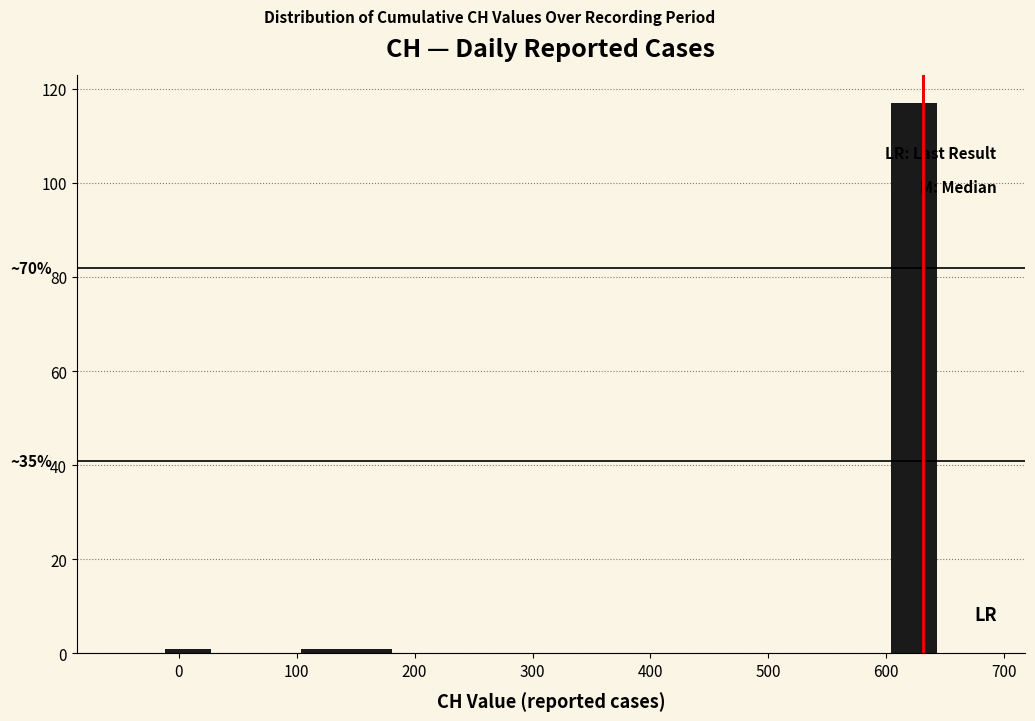

Read against the x-axis, roughly where is the centre of the tallest bar?

620